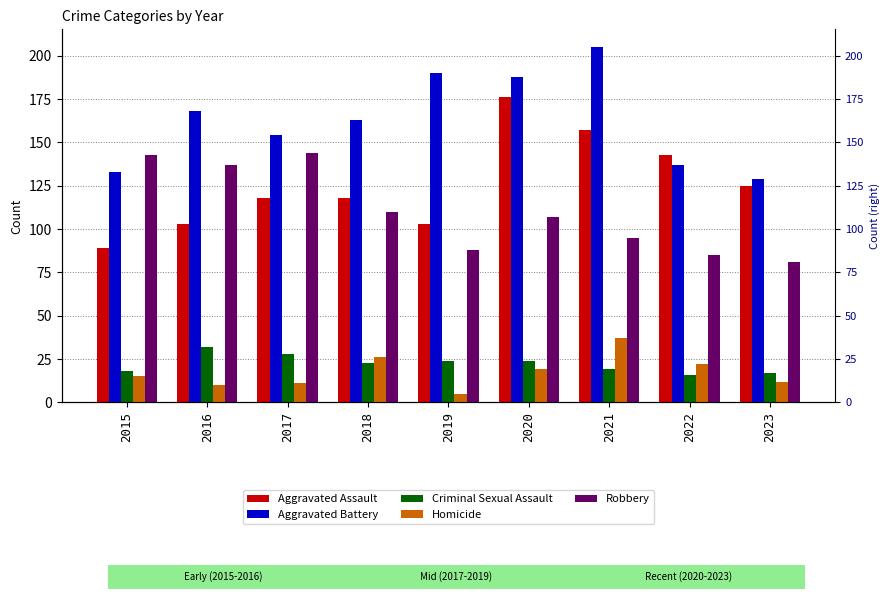

The value of Aggravated Assault at 2018 is 184. True or false?

False